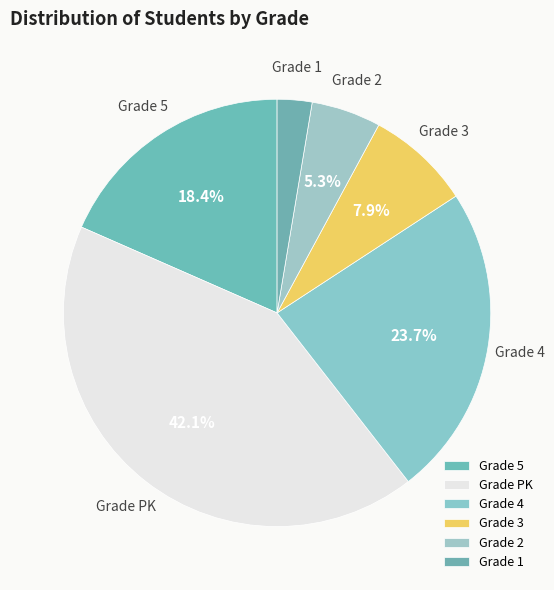

To the nearest percent, what is the average slice percentage?

17%